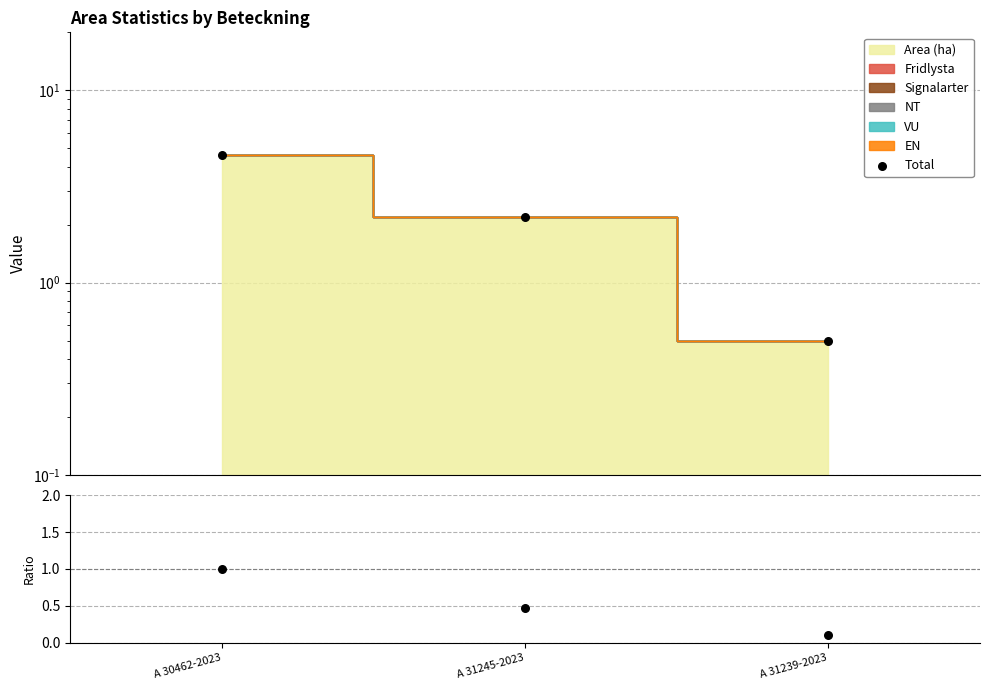

At which category is the sum across all series the highest?

A 30462-2023